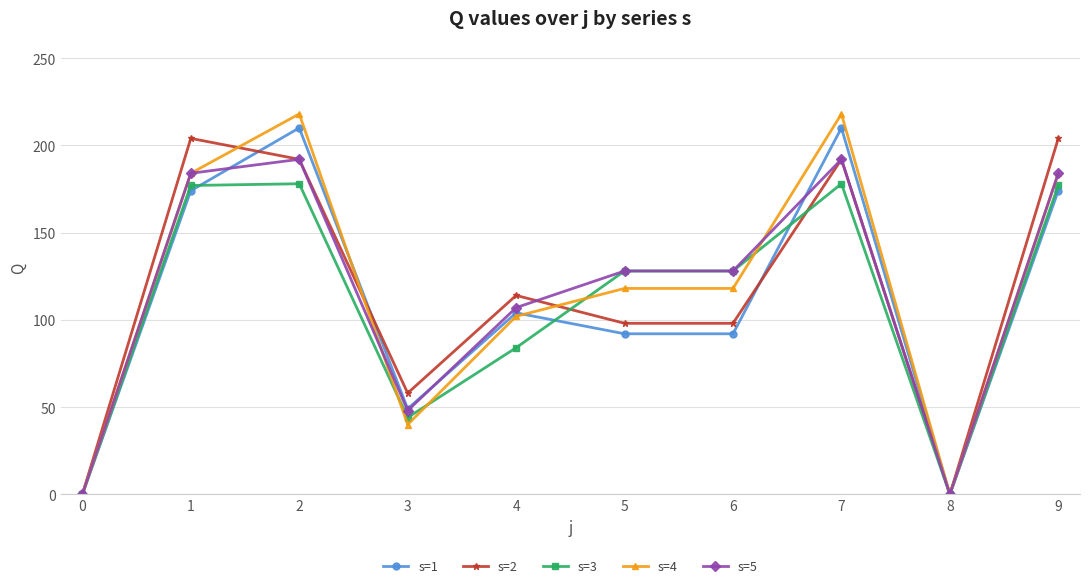

At how many categories does at least one series exceed 49?

8